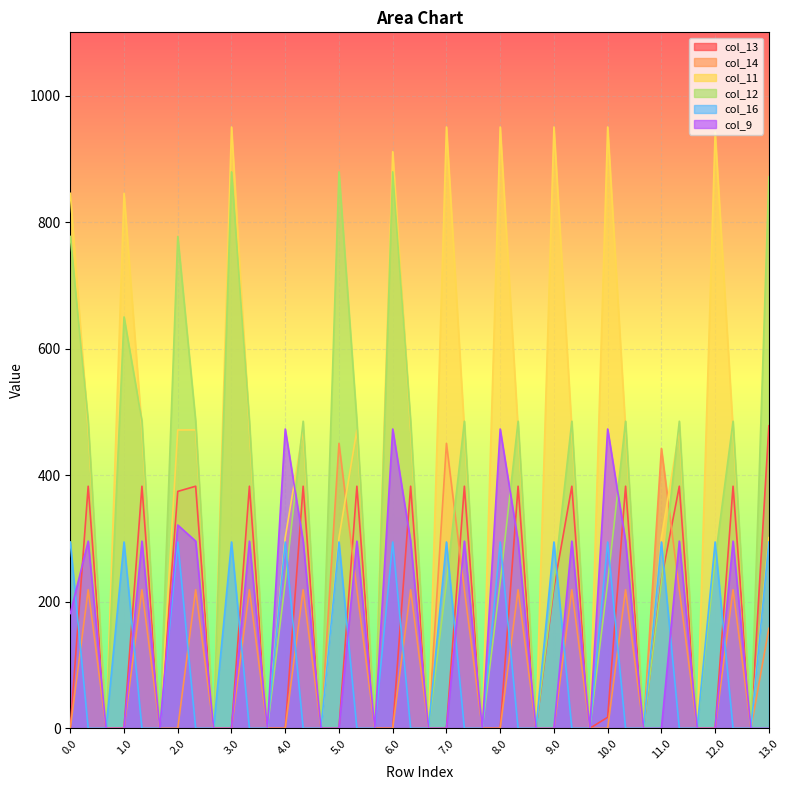

Which series has the largest range (max minus min)?

col_11